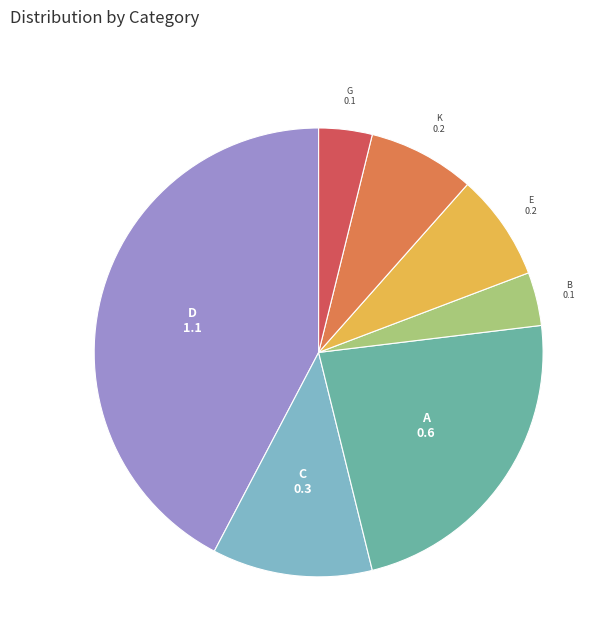

What is the largest slice in the pie chart?

D